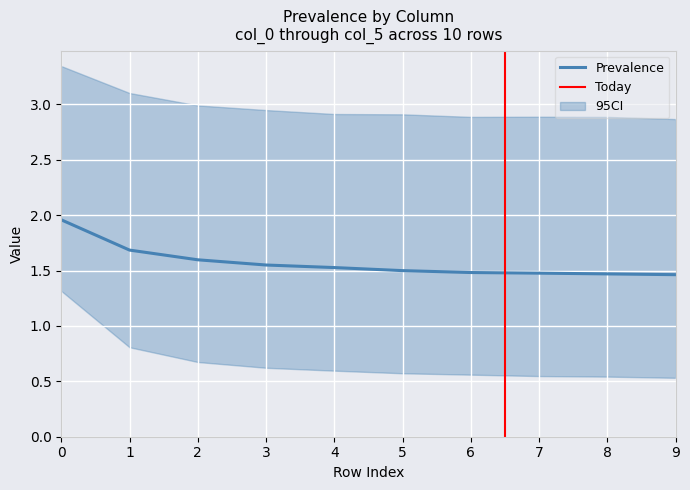

True or false: col_5 and col_3 cross at least once.

False